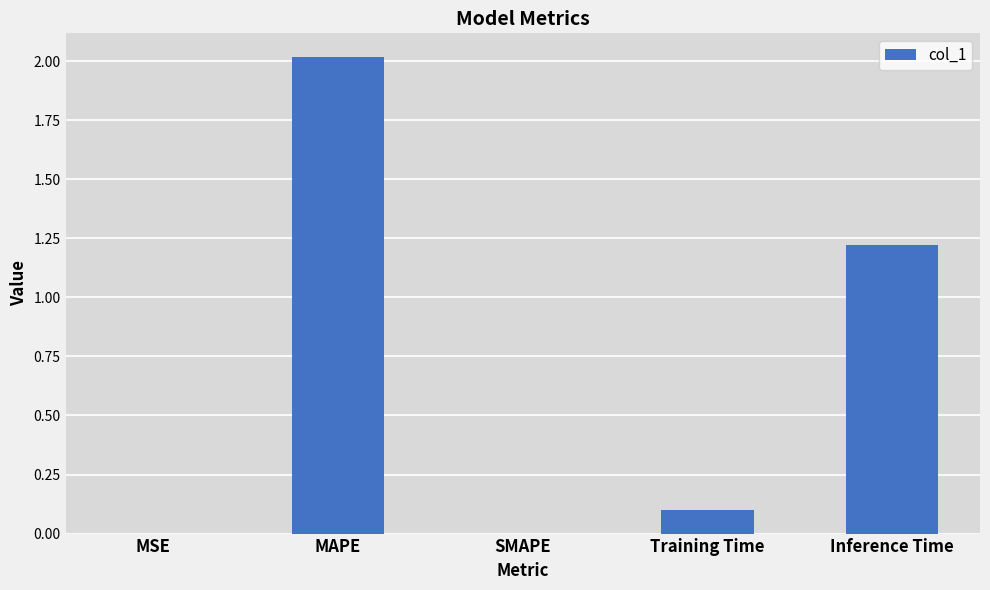

At which category does the chart reach its peak across all series?

MAPE